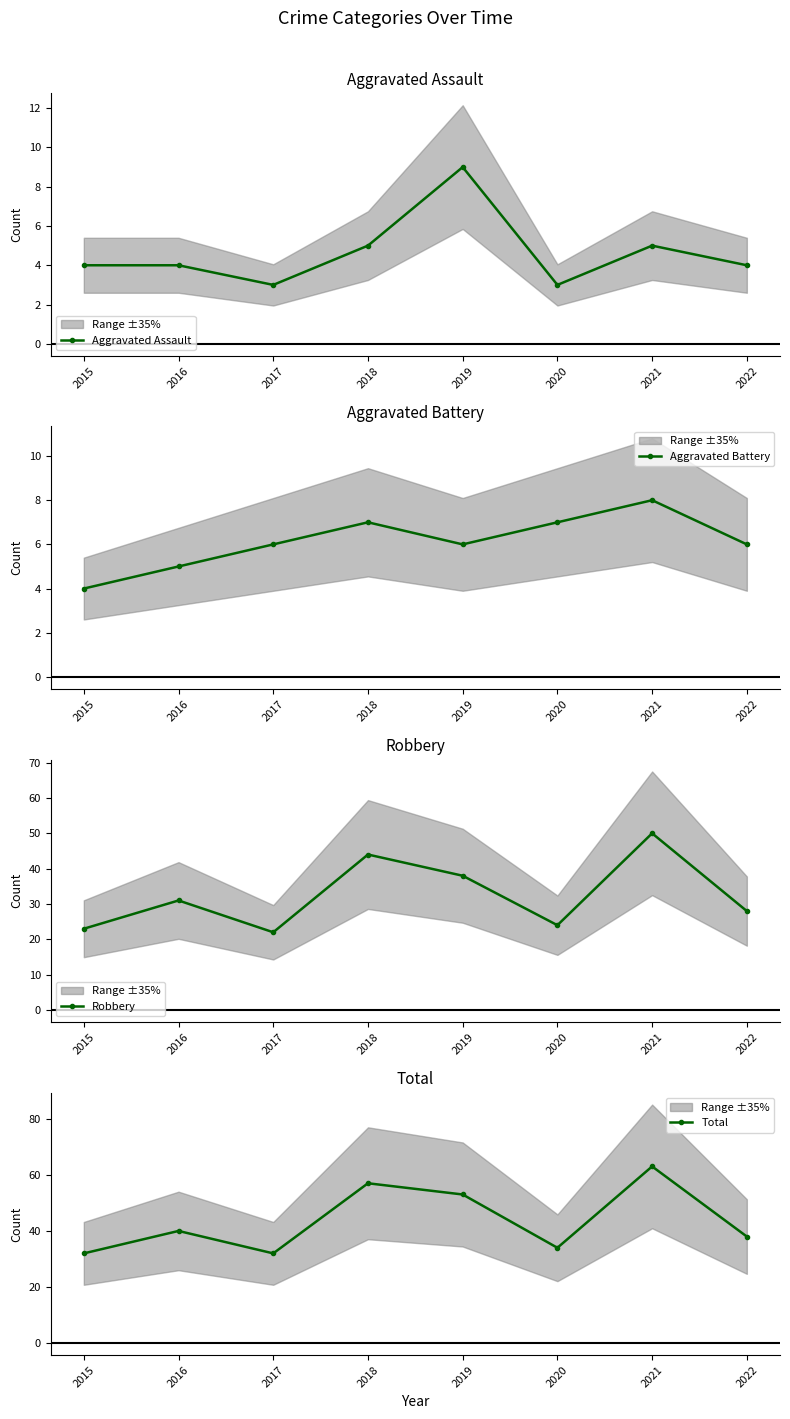

How many data points does each series have?

8